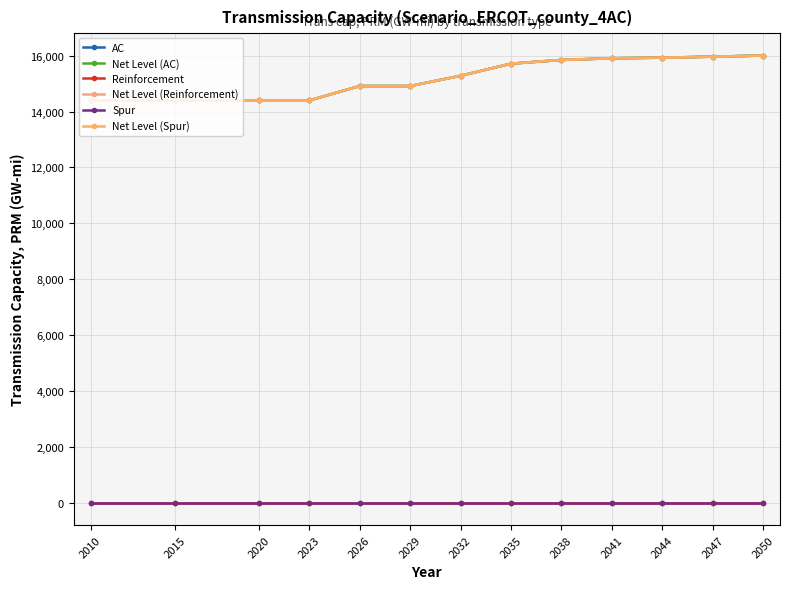

What is the highest value of the Net Level (AC) series?

16003.1